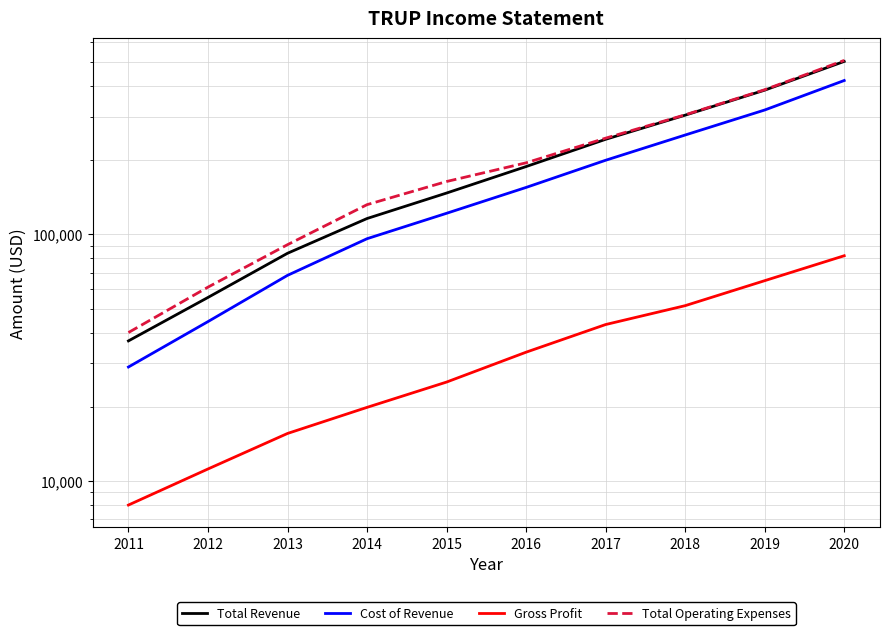

Between 2014 and 2019, which series saw the biggest shift?

Total Revenue